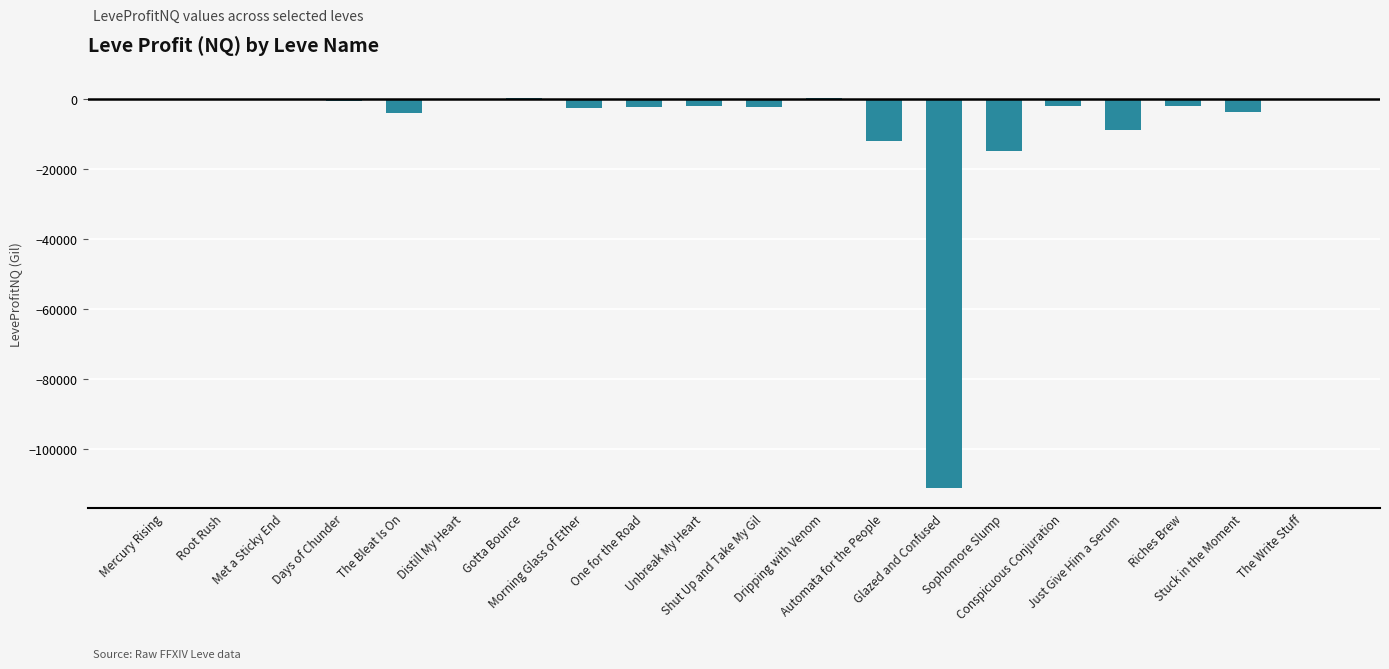

True or false: the data shows -2213.2 at Riches Brew.

True